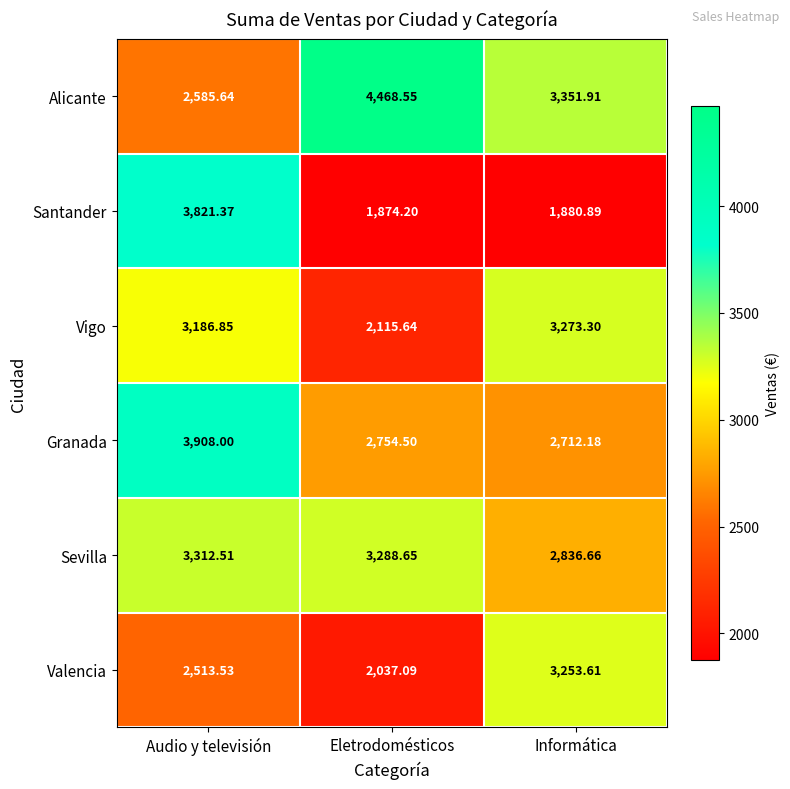

Where is Granada nearest to the value 3310?

Eletrodomésticos